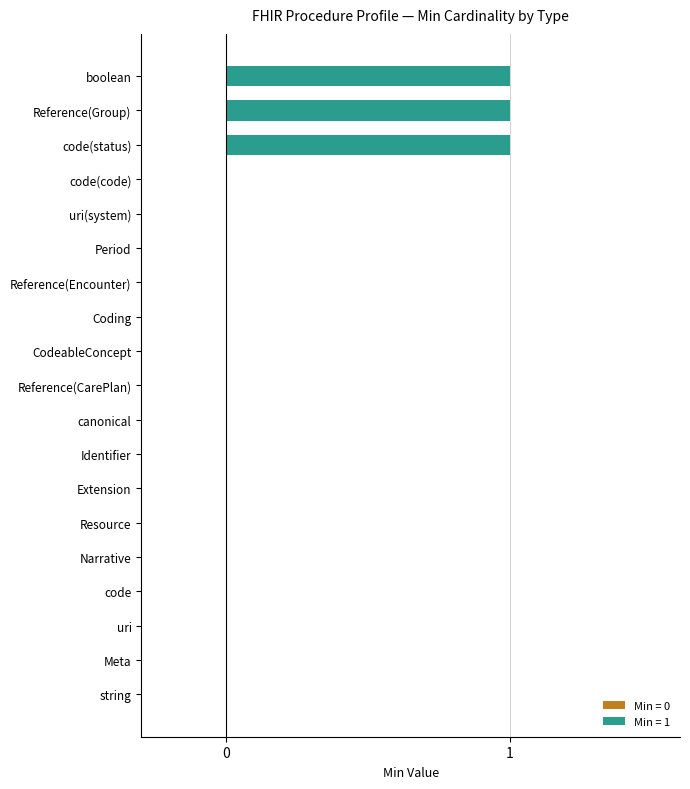

Reading bottom to top, extract all data points from this chart.

string=0	Meta=0	uri=0	code=0	Narrative=0	Resource=0	Extension=0	Identifier=0	canonical=0	Reference(CarePlan)=0	CodeableConcept=0	Coding=0	Reference(Encounter)=0	Period=0	uri(system)=0	code(code)=0	code(status)=1	Reference(Group)=1	boolean=1